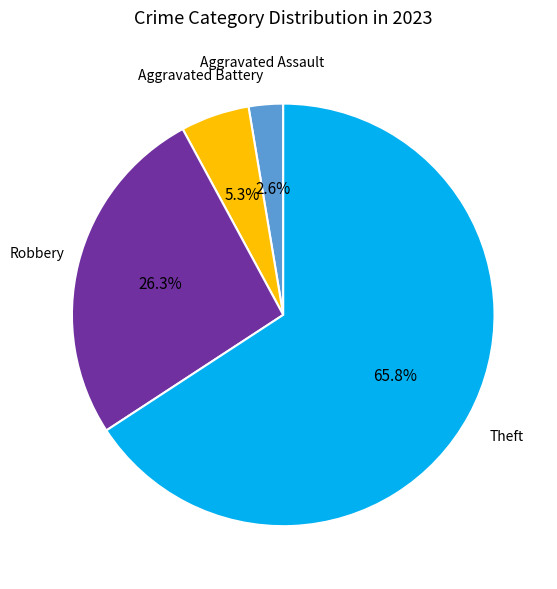

Count the number of slices in the pie.

4